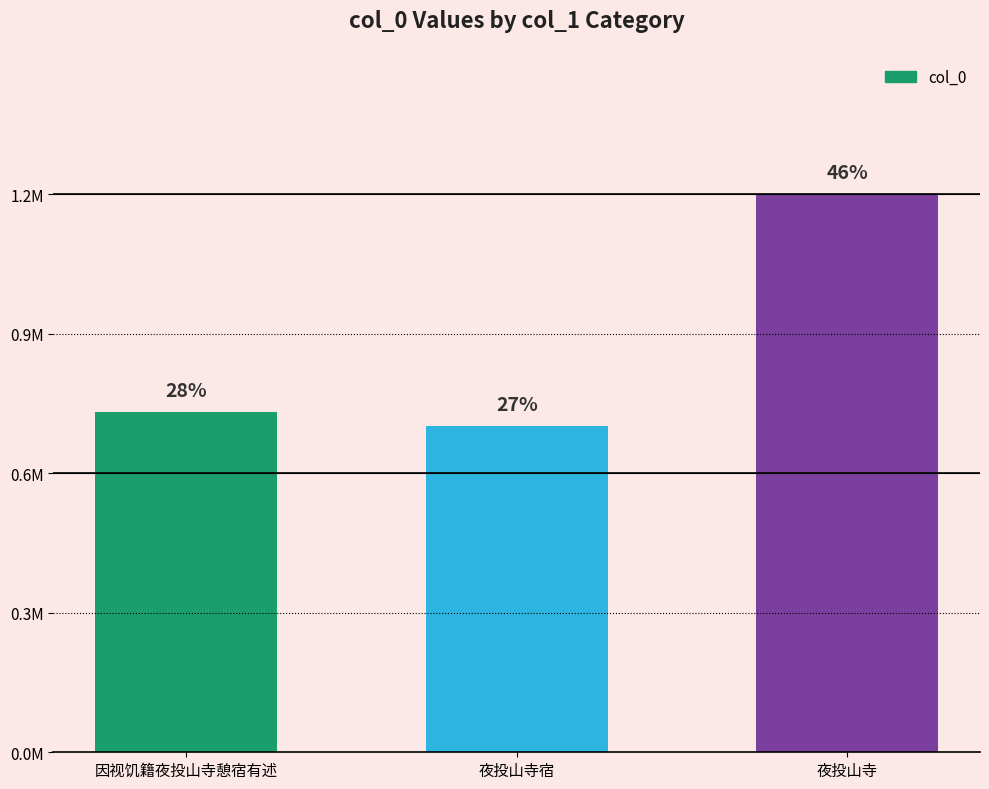

Which has a higher value, 夜投山寺 or 夜投山寺宿?

夜投山寺